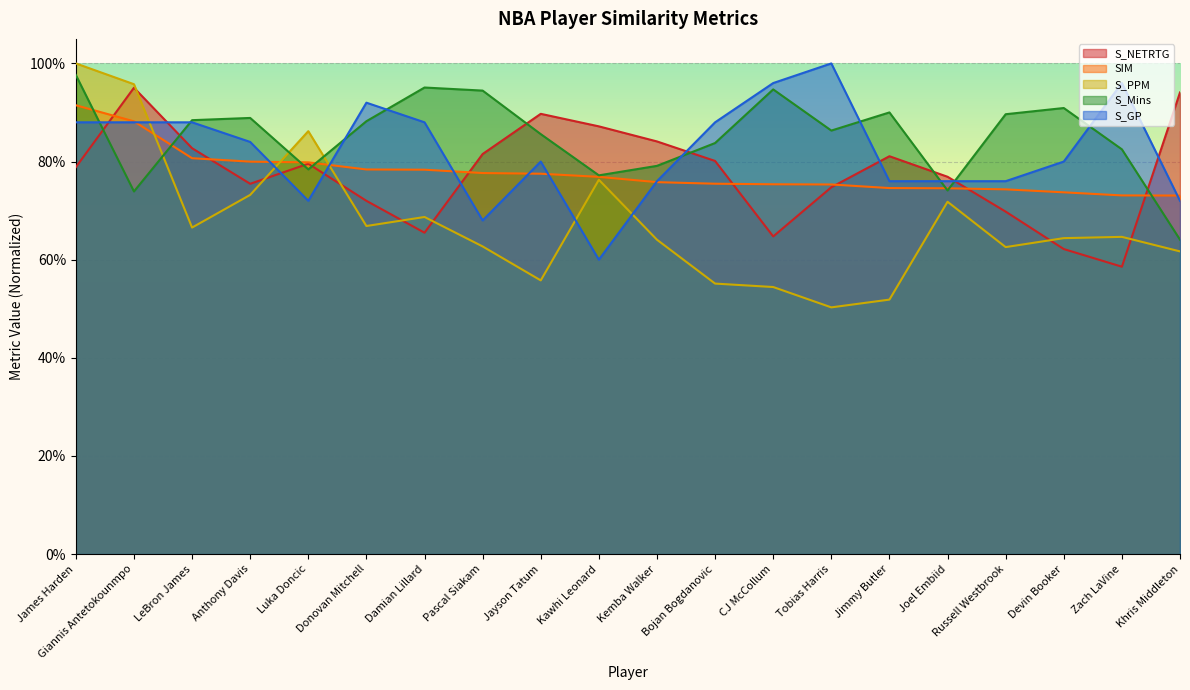

At which category does S_PPM reach its first local valley?

LeBron James